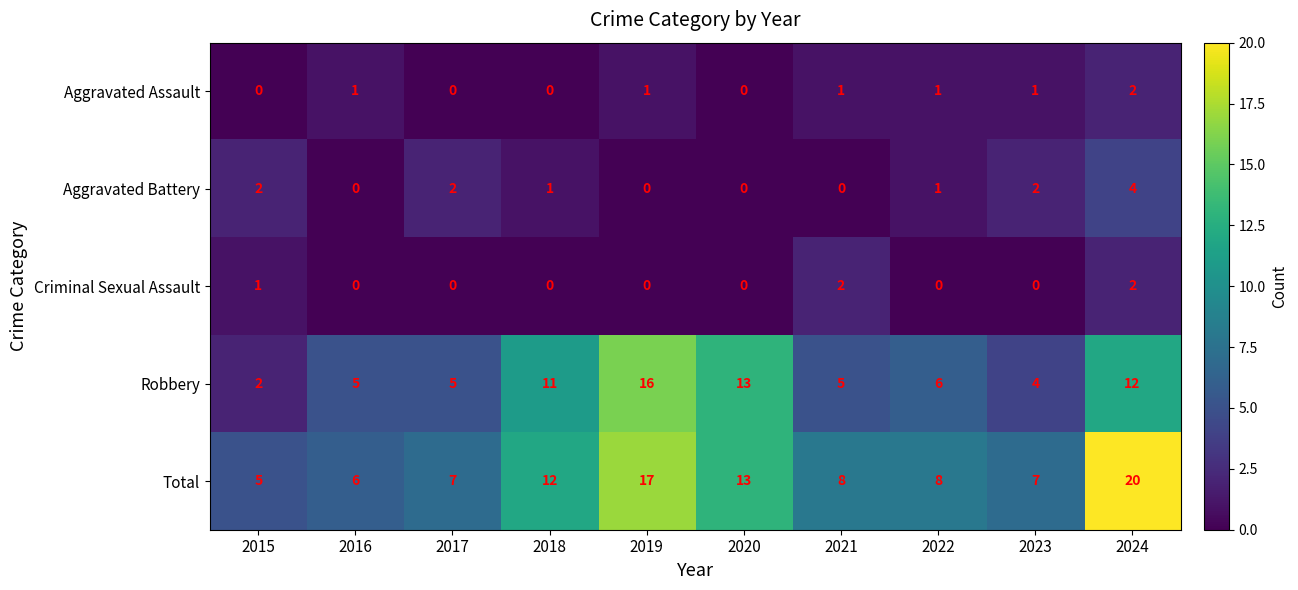

What is the sum of all Aggravated Assault values?

7